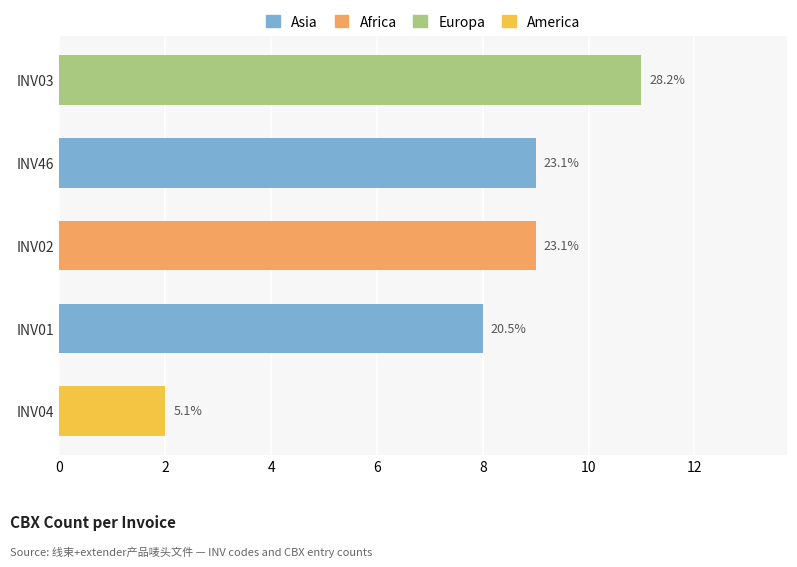

At which category does the chart reach its peak across all series?

INV03